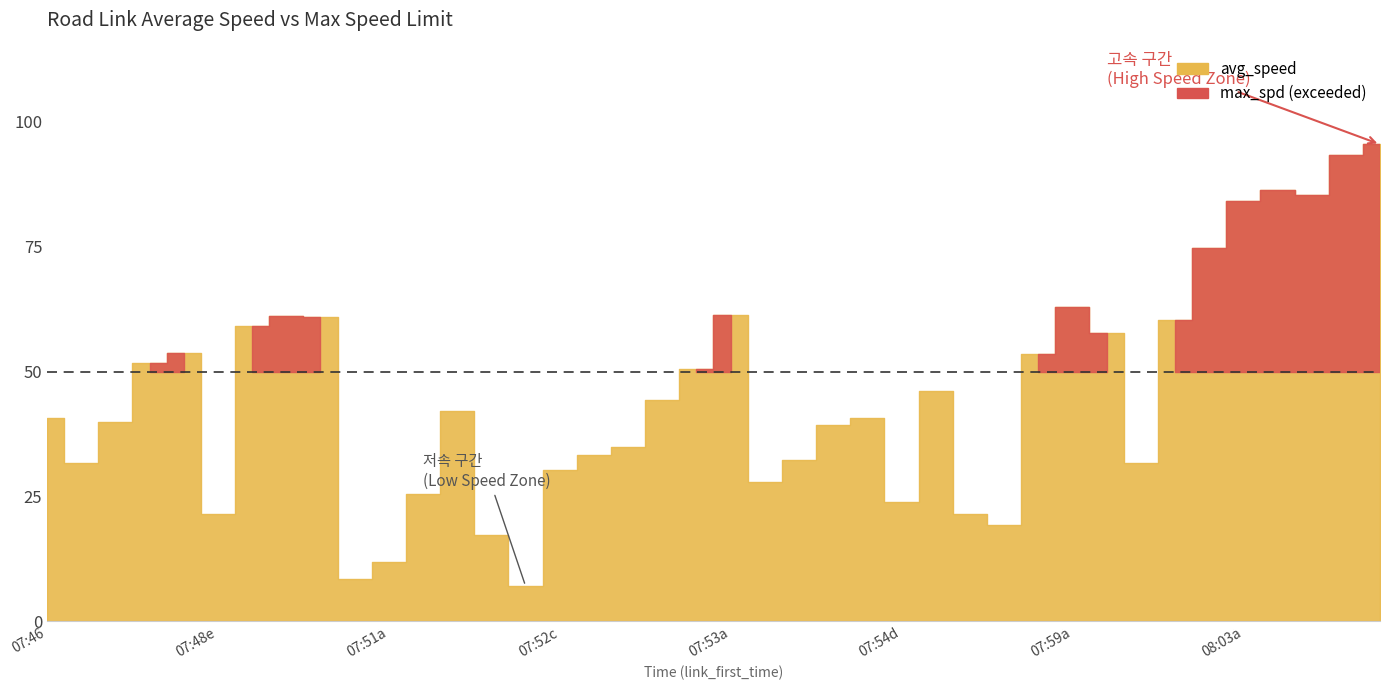

What position from the left is 5?

6